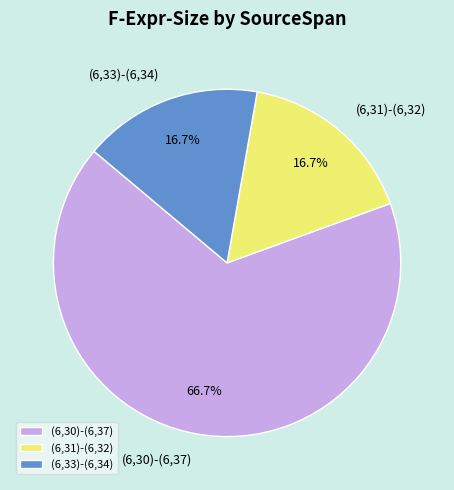

What is the largest slice in the pie chart?

(6,30)-(6,37)